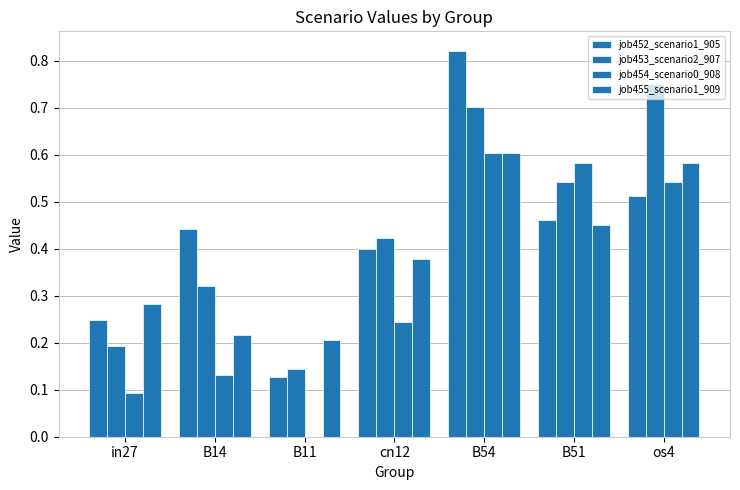

What is the highest value of the job455_scenario1_909 series?

0.6